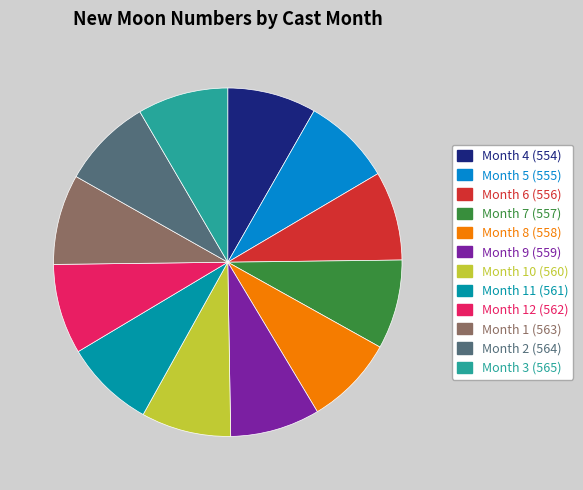

Is there any slice that represents more than half of the pie?

No